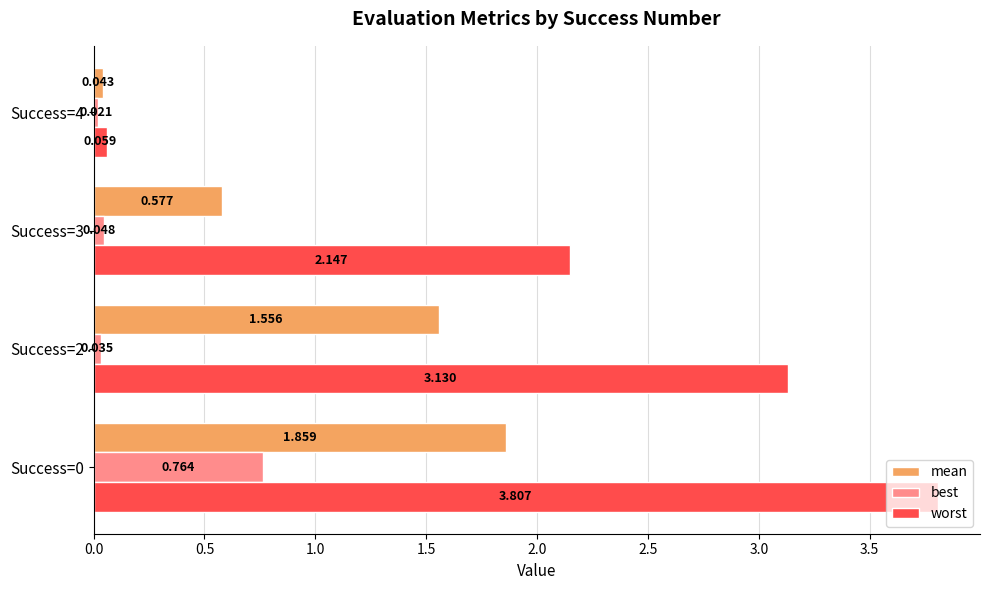

How many data points does each series have?

4